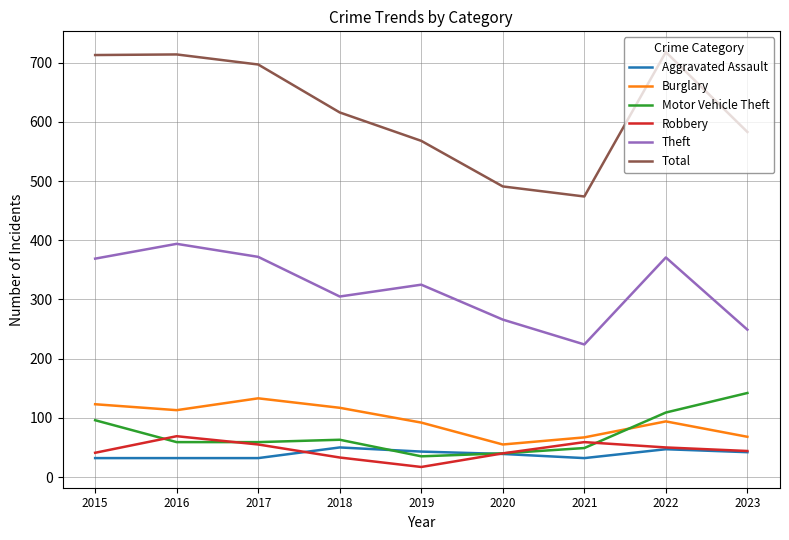

How many values in the Robbery series are below 44?

4